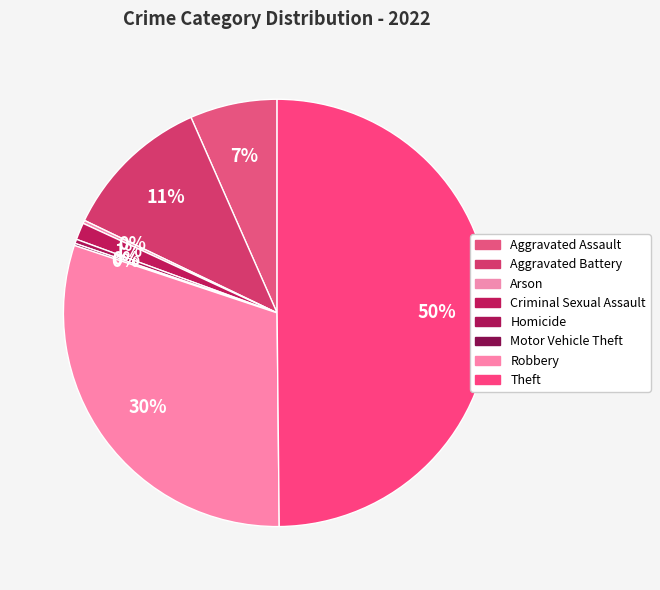

Is it true that Criminal Sexual Assault is 1% of the pie?

True